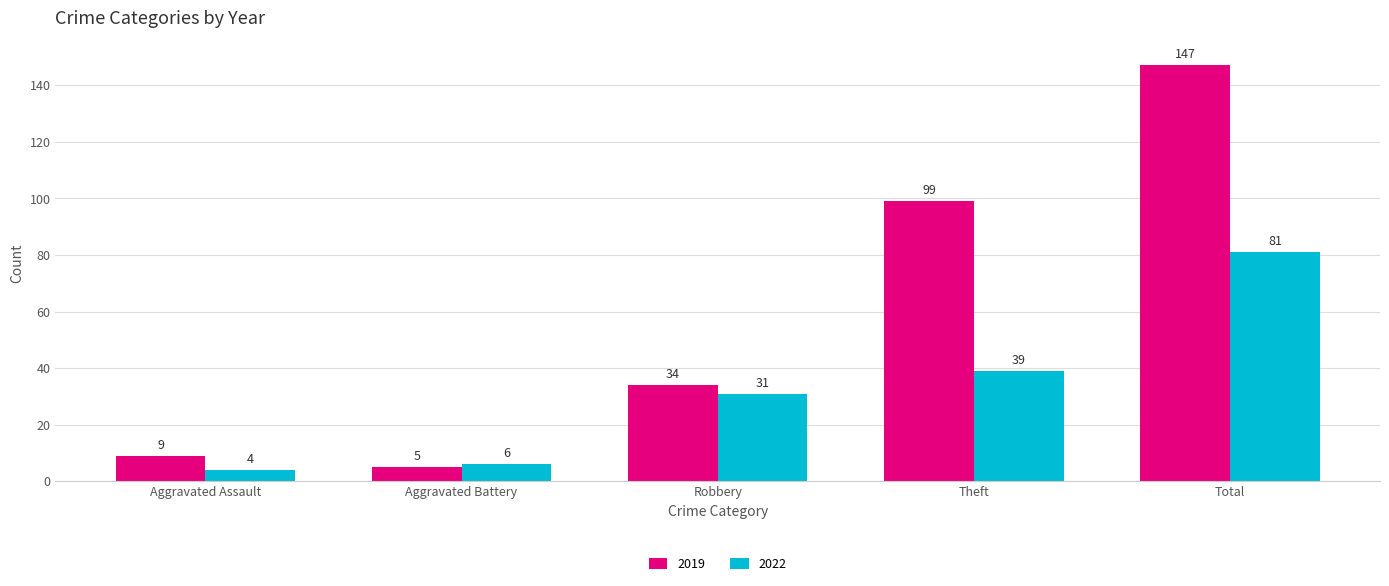

Between Aggravated Assault and Aggravated Battery, which series saw the biggest shift?

2019